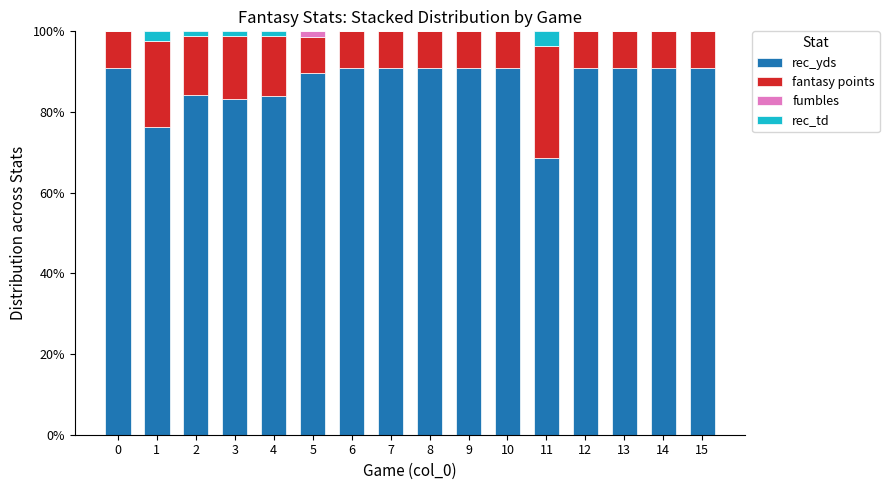

What is the total value across all series at 7?

100.0